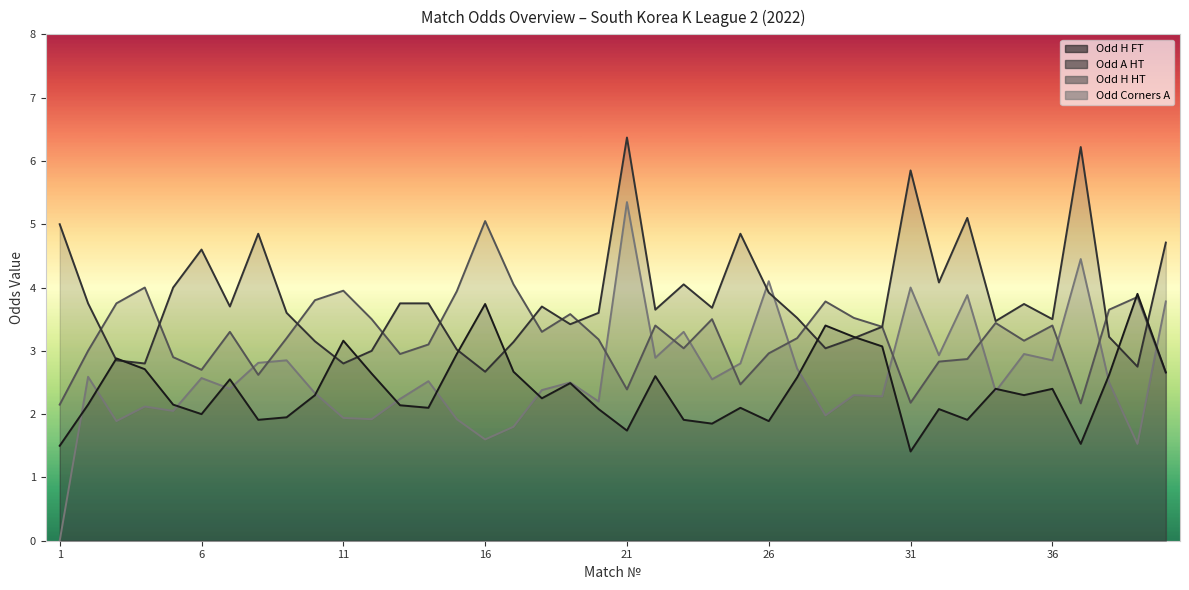

Reading right to left, list all the values displayed in this chart.

Odd_H_FT: 40=2.7	39=3.9	38=2.6	37=1.5	36=2.4	35=2.3	34=2.4	33=1.9	32=2.1	31=1.4	30=3.1	29=3.2	28=3.4	27=2.6	26=1.9	25=2.1	24=1.9	23=1.9	22=2.6	21=1.7	20=2.1	19=2.5	18=2.2	17=2.7	16=3.7	15=3.0	14=2.1	13=2.1	12=2.6	11=3.2	10=2.3	9=1.9	8=1.9	7=2.5	6=2.0	5=2.1	4=2.7	3=2.9	2=2.1	1=1.5
Odd_A_HT: 40=4.7	39=2.8	38=3.2	37=6.2	36=3.5	35=3.7	34=3.5	33=5.1	32=4.1	31=5.8	30=3.4	29=3.2	28=3.0	27=3.5	26=3.9	25=4.8	24=3.7	23=4.0	22=3.6	21=6.4	20=3.6	19=3.4	18=3.7	17=3.1	16=2.7	15=3.0	14=3.8	13=3.8	12=3.0	11=2.8	10=3.1	9=3.6	8=4.8	7=3.7	6=4.6	5=4.0	4=2.8	3=2.9	2=3.8	1=5.0
Odd_H_HT: 40=2.6	39=3.9	38=3.6	37=2.2	36=3.4	35=3.2	34=3.4	33=2.9	32=2.8	31=2.2	30=3.4	29=3.5	28=3.8	27=3.2	26=3.0	25=2.5	24=3.5	23=3.0	22=3.4	21=2.4	20=3.2	19=3.6	18=3.3	17=4.0	16=5.0	15=3.9	14=3.1	13=3.0	12=3.5	11=4.0	10=3.8	9=3.2	8=2.6	7=3.3	6=2.7	5=2.9	4=4.0	3=3.8	2=3.0	1=2.1
Odd_Corners_A: 40=3.8	39=1.5	38=2.5	37=4.5	36=2.9	35=3.0	34=2.4	33=3.9	32=2.9	31=4.0	30=2.3	29=2.3	28=2.0	27=2.7	26=4.1	25=2.8	24=2.5	23=3.3	22=2.9	21=5.3	20=2.2	19=2.5	18=2.4	17=1.8	16=1.6	15=1.9	14=2.5	13=2.2	12=1.9	11=1.9	10=2.3	9=2.9	8=2.8	7=2.4	6=2.6	5=2.0	4=2.1	3=1.9	2=2.6	1=0.0